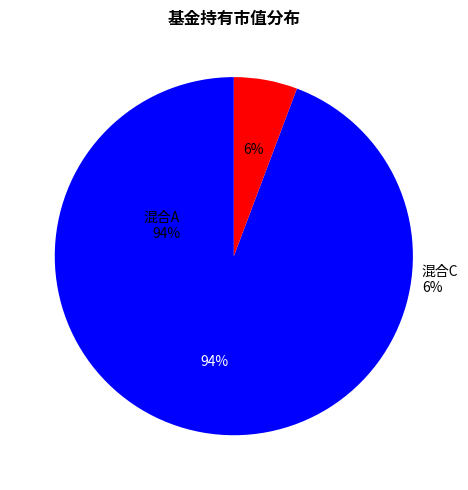

To the nearest percent, what percentage of the pie is 博时成长优选两年封闭运作灵活配置混合A?

94%